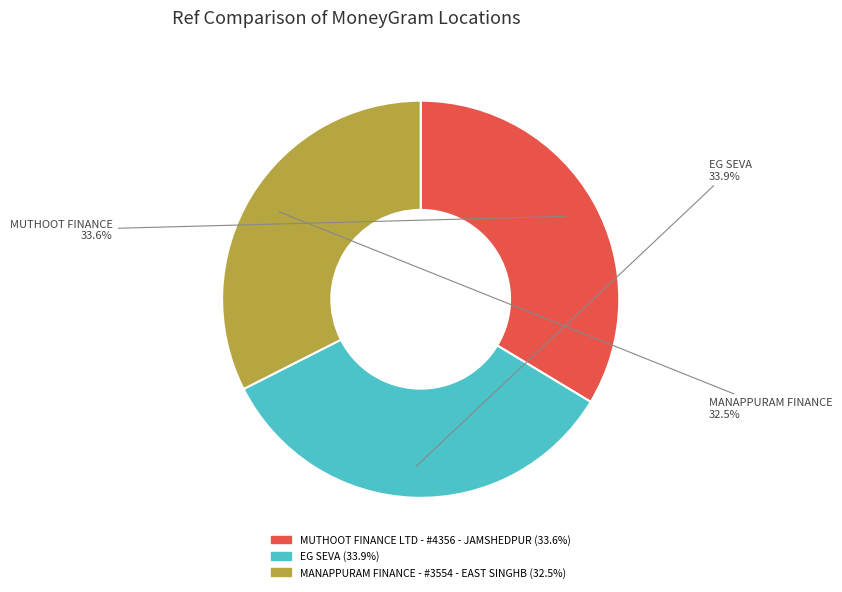

Is there a majority slice in this chart?

No